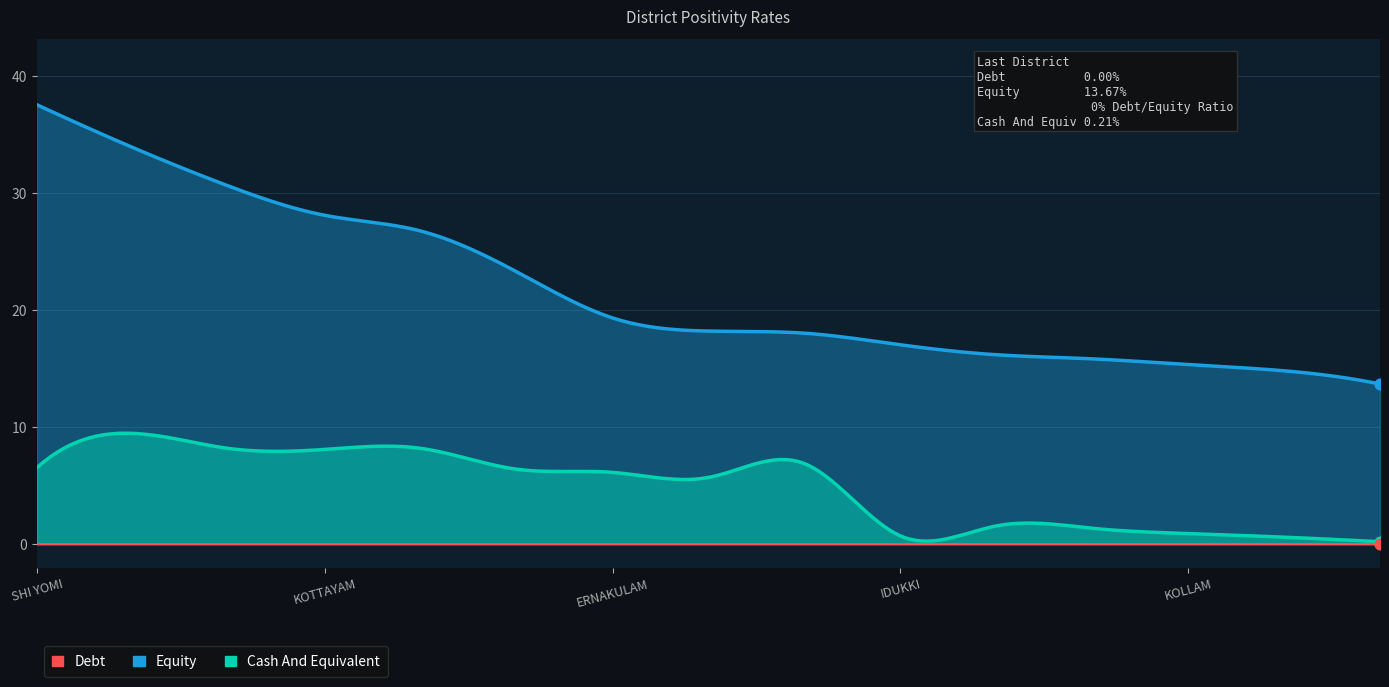

At how many categories does at least one series exceed 1?

15